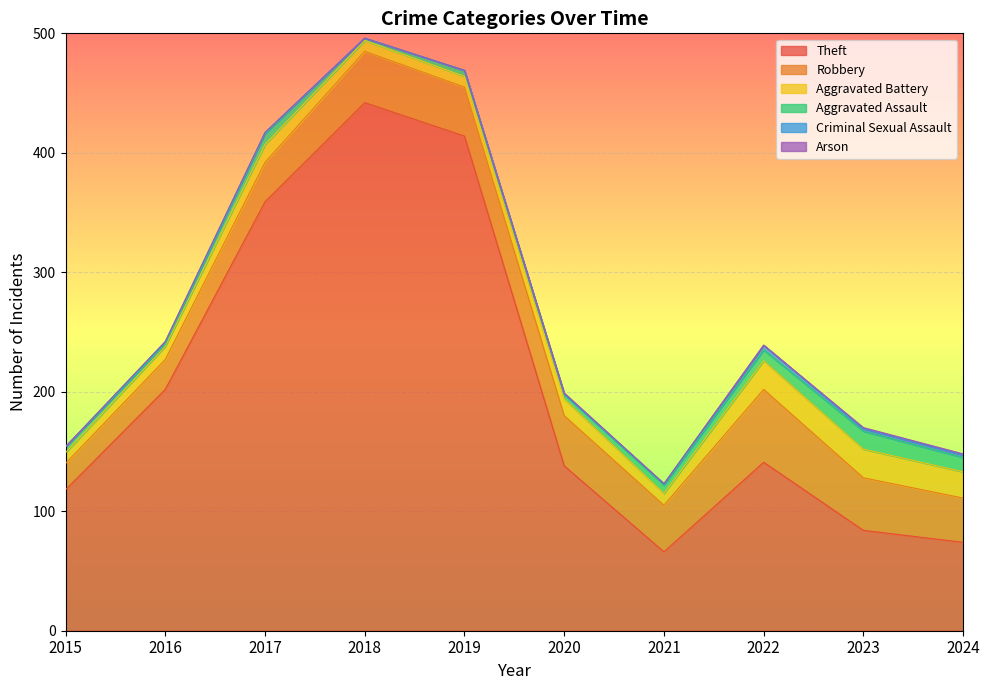

What is the difference between the maximum and minimum values in the Robbery series?

39